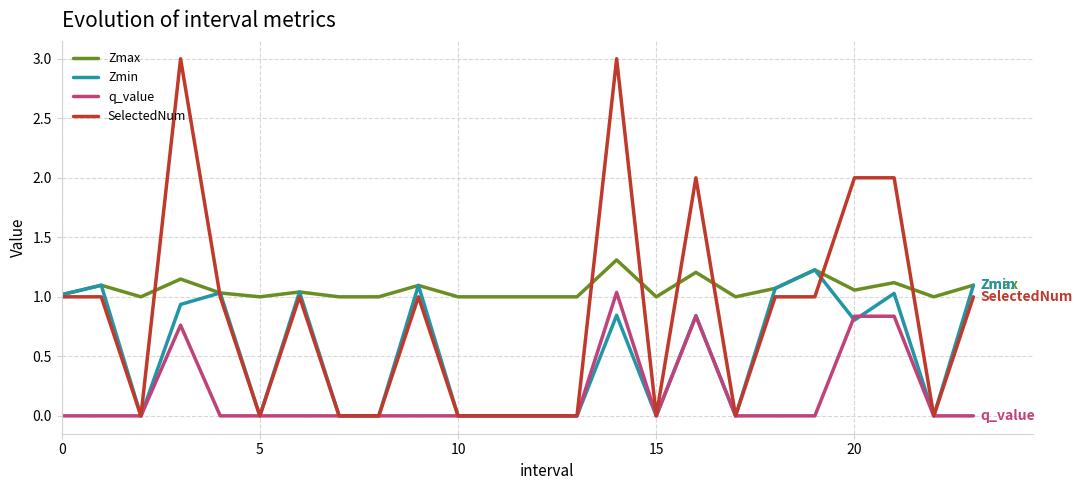

Which series has the largest range (max minus min)?

SelectedNum